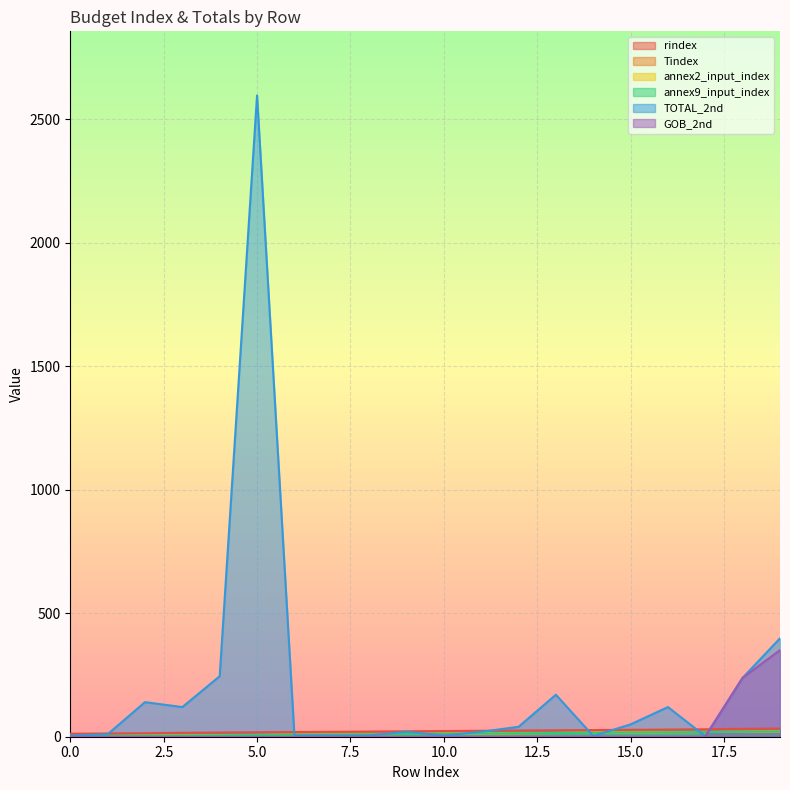

Rank the categories by rindex value from lowest to highest.

0, 1, 2, 3, 4, 5, 6, 7, 8, 9, 10, 11, 12, 13, 14, 15, 16, 17, 18, 19